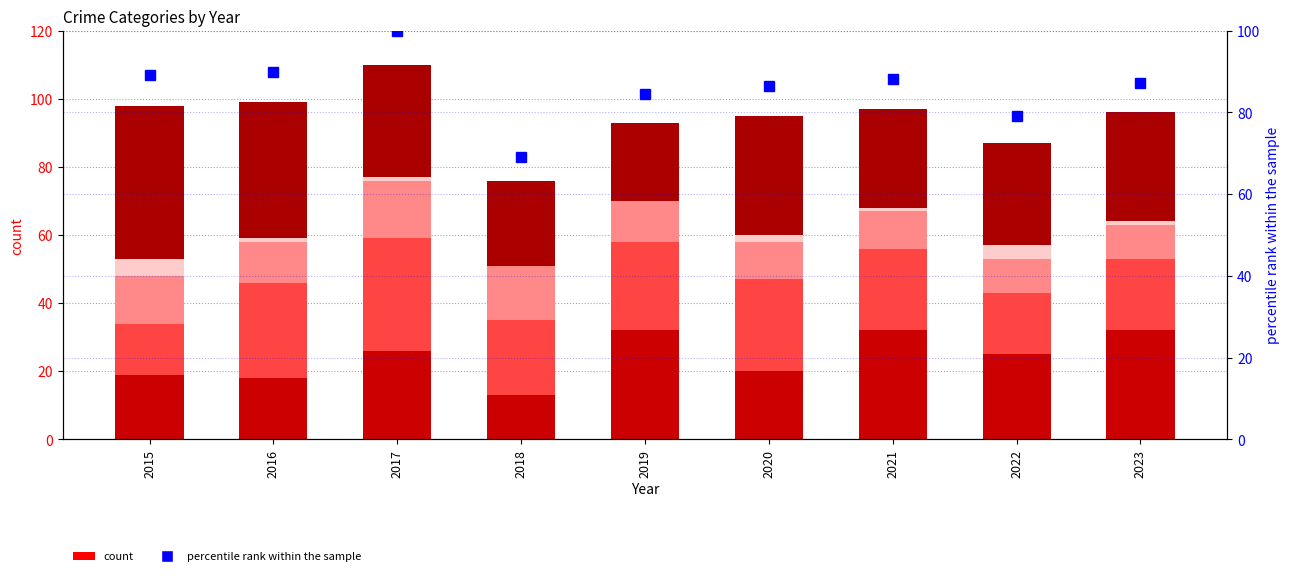

Is the value of Criminal Sexual Assault at 2015 greater than the value of percentile rank within the sample at 2017?

No